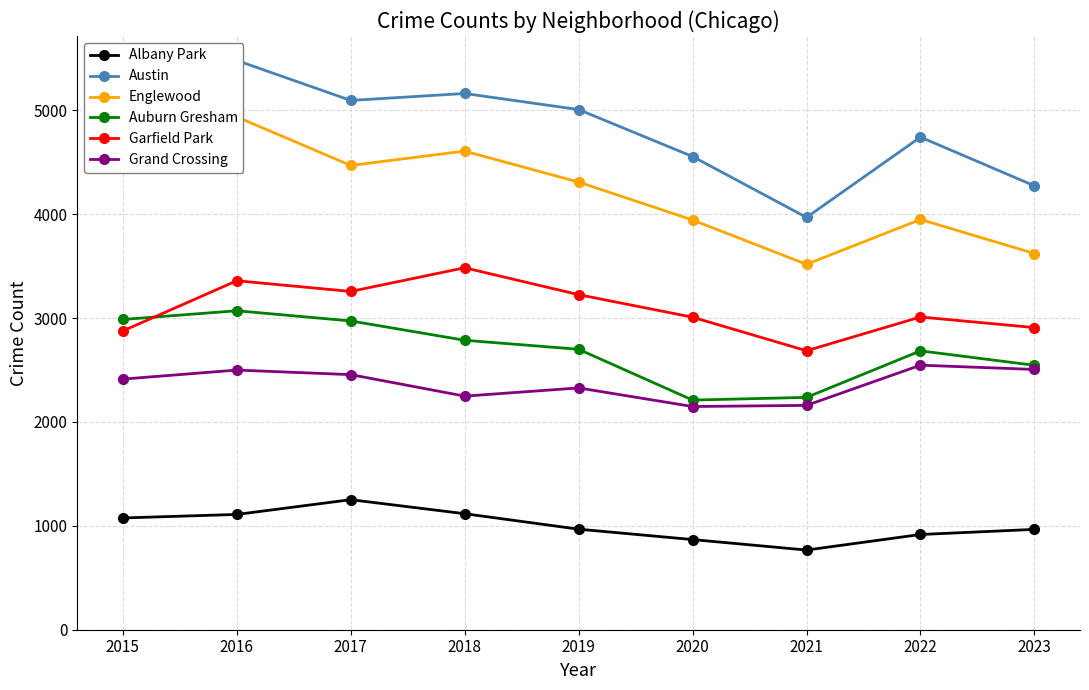

What is the value of the Garfield Park point at the 9th from the left?

2909